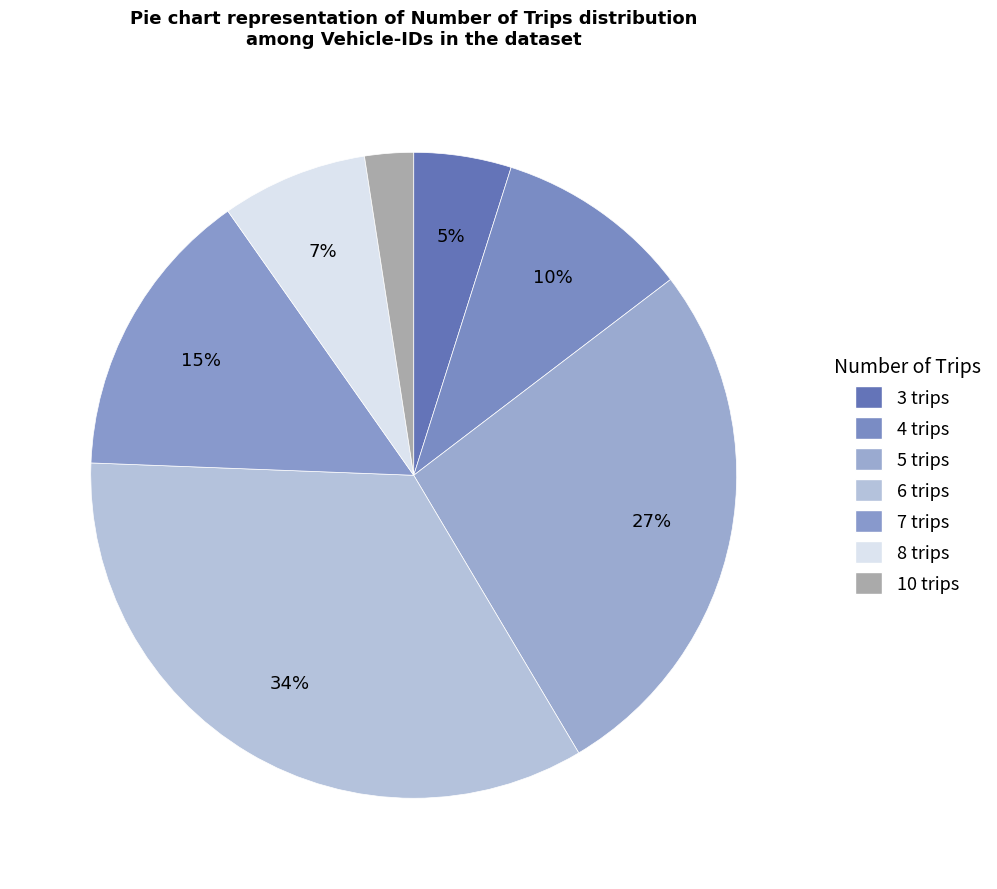

Does 5 trips represent more than half of the total?

No